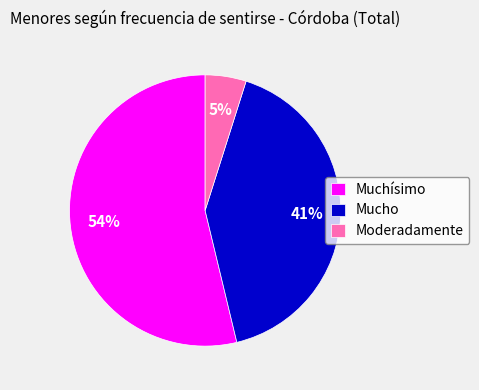

The Muchísimo slice represents 54% of the pie. True or false?

True